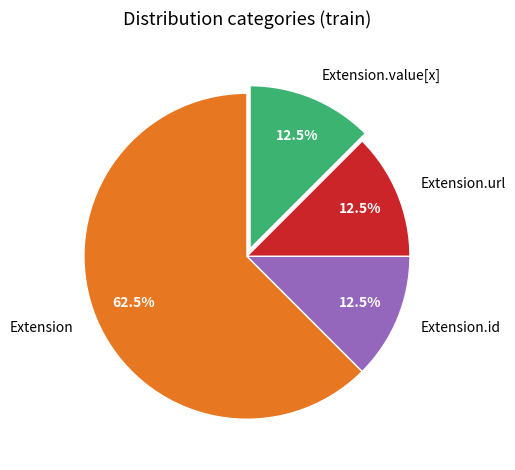

Count the number of slices in the pie.

4